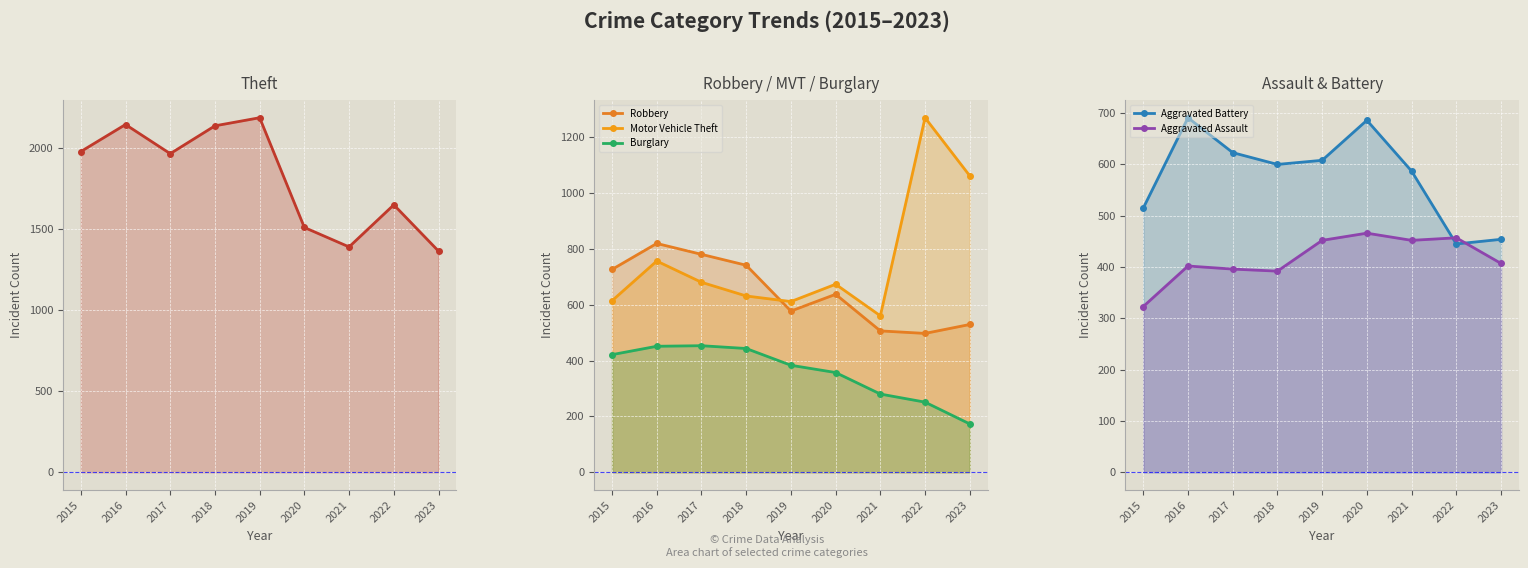

True or false: Aggravated Assault and Theft intersect in this chart.

False